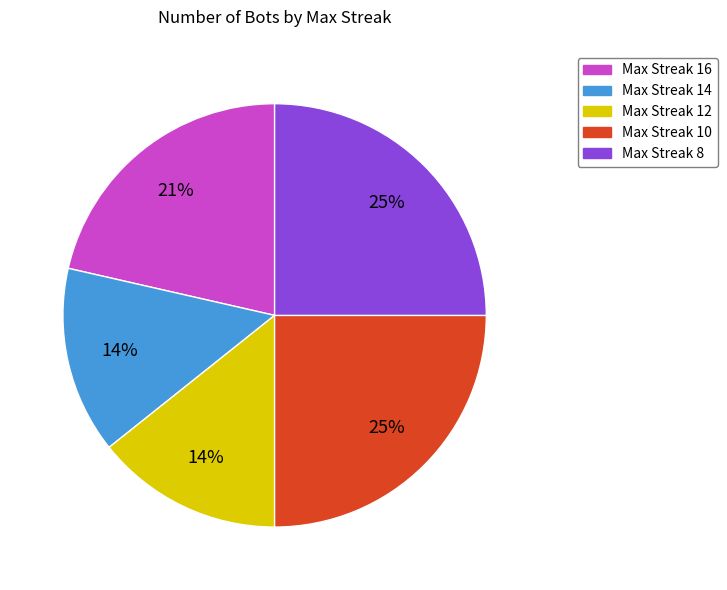

Count the number of slices in the pie.

5